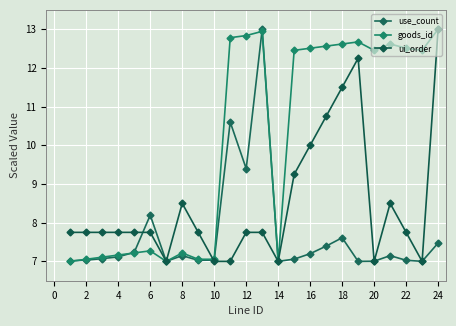

Which series has the widest spread of values?

use_count